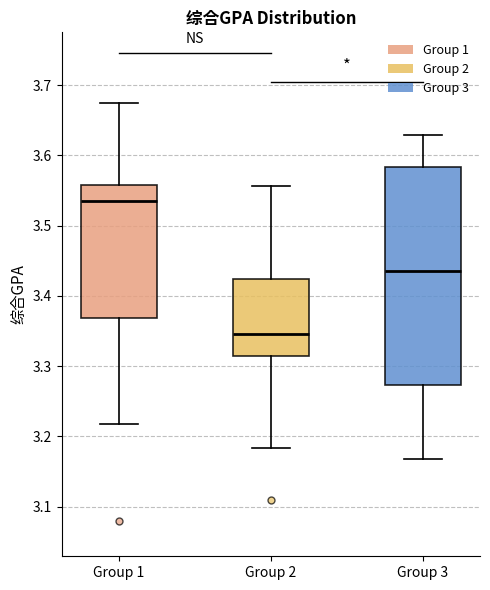

Reading left to right, read every box against the y-axis: the position of its median line, the range the box covers, and the ends of its whiskers. The values are not printed on the chart, so give them approximately, as read against the axis.

Group 1: median 3.53, box 3.37 to 3.56, whiskers 3.22 to 3.67
Group 2: median 3.35, box 3.31 to 3.42, whiskers 3.18 to 3.56
Group 3: median 3.44, box 3.27 to 3.58, whiskers 3.17 to 3.63